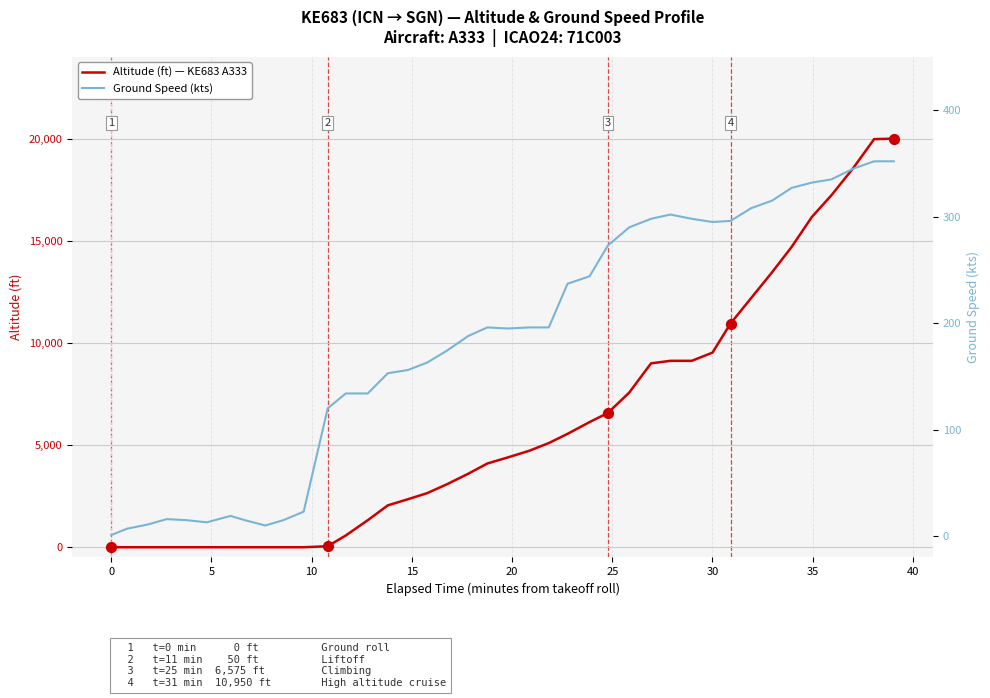

What are all the series names shown in the legend?

Altitude (ft) — KE683 A333, Ground Speed (kts)